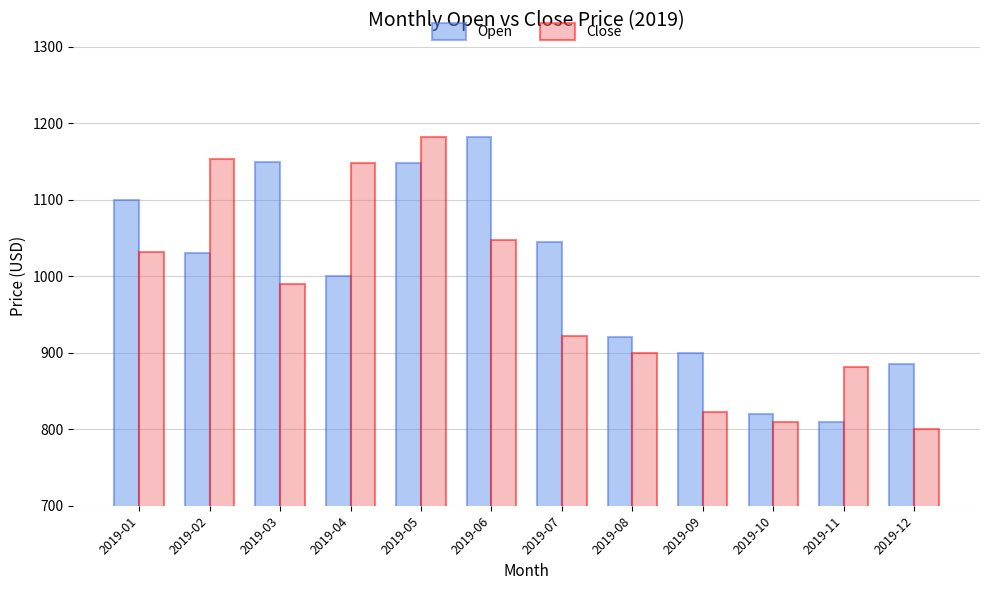

Between 2019-01 and 2019-09, which series saw the biggest shift?

Close